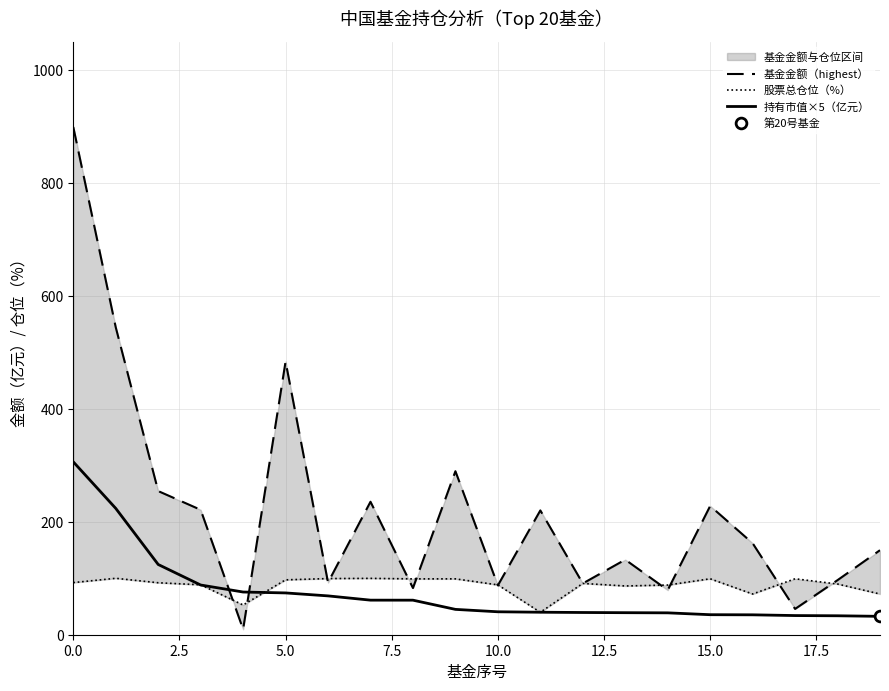

Which series reaches the minimum Y coordinate?

基金金额（highest）